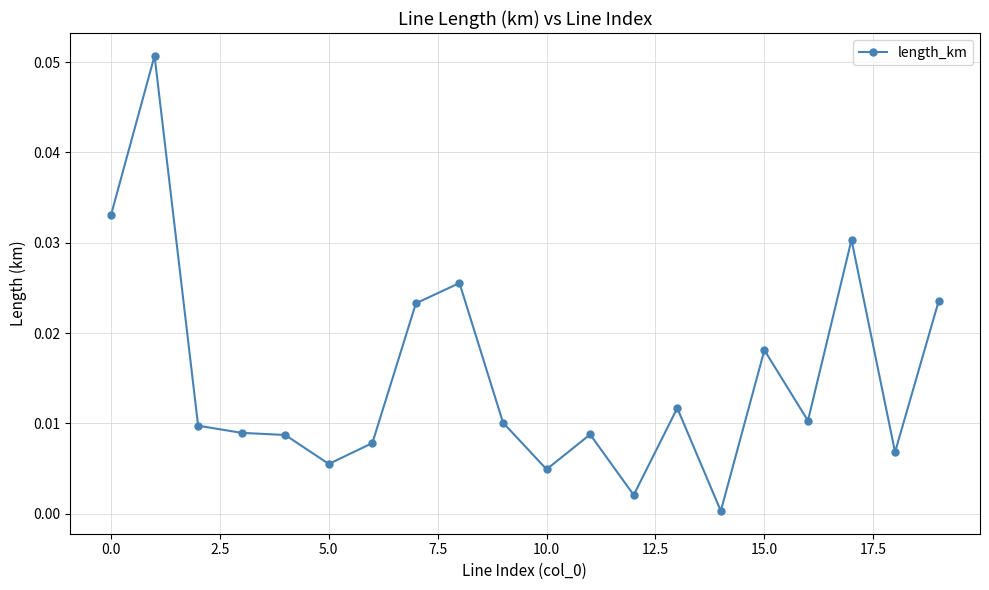

What is the sum of all values?

0.3